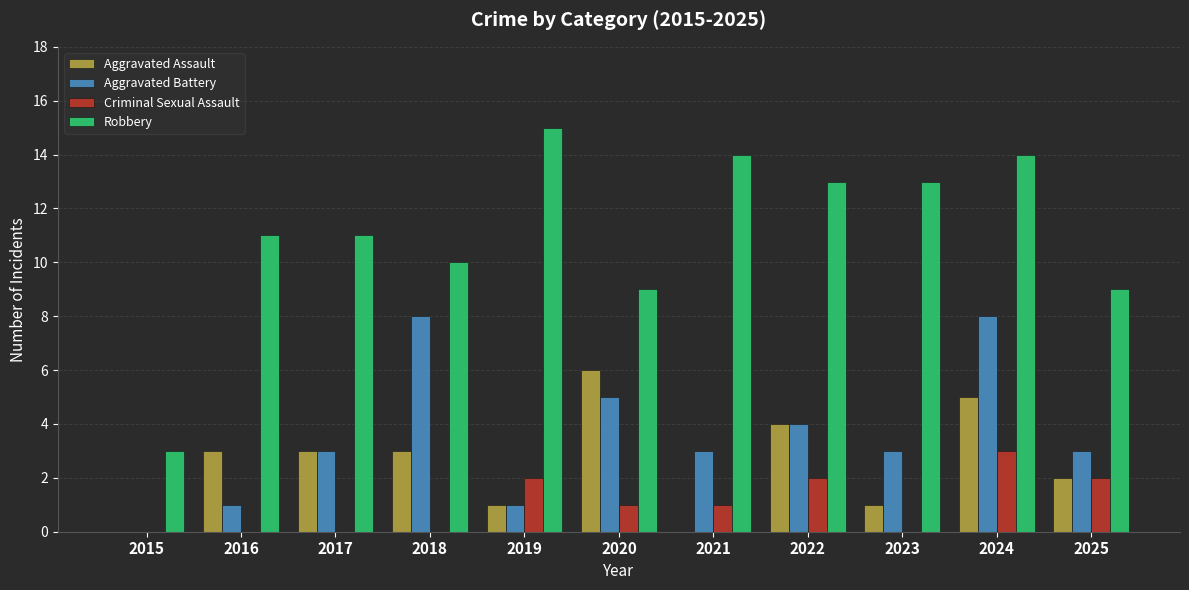

What is the total value across all series at 2022?

23